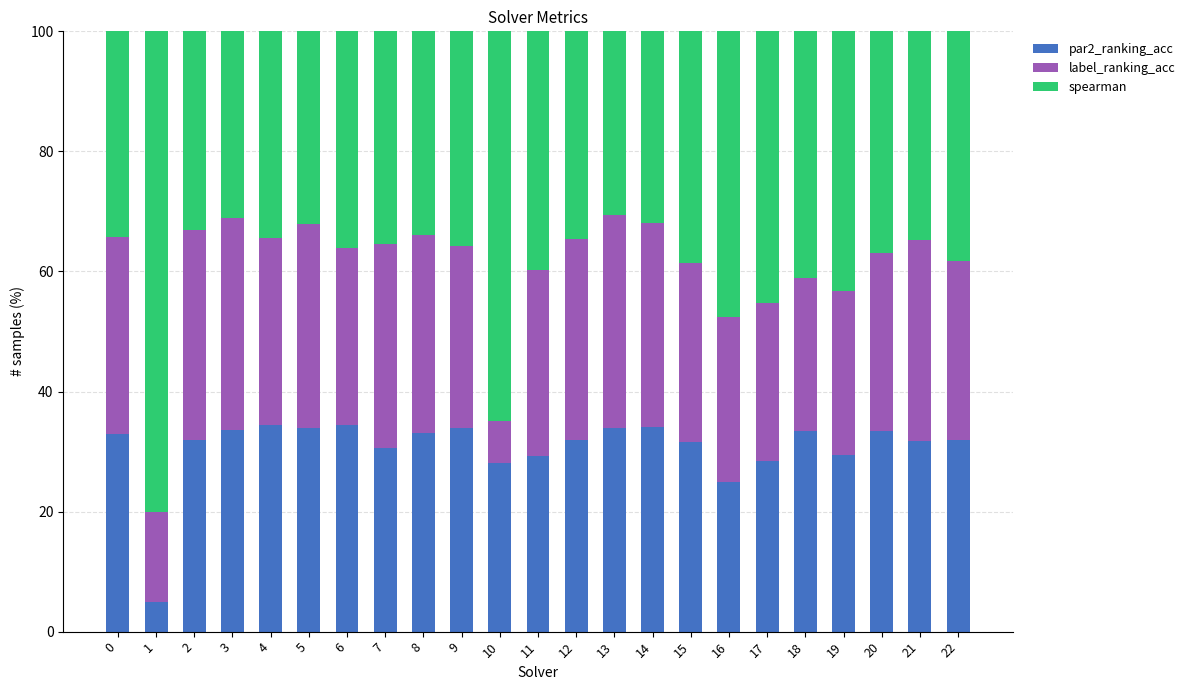

How many data points in par2_ranking_acc are less than 31?

7